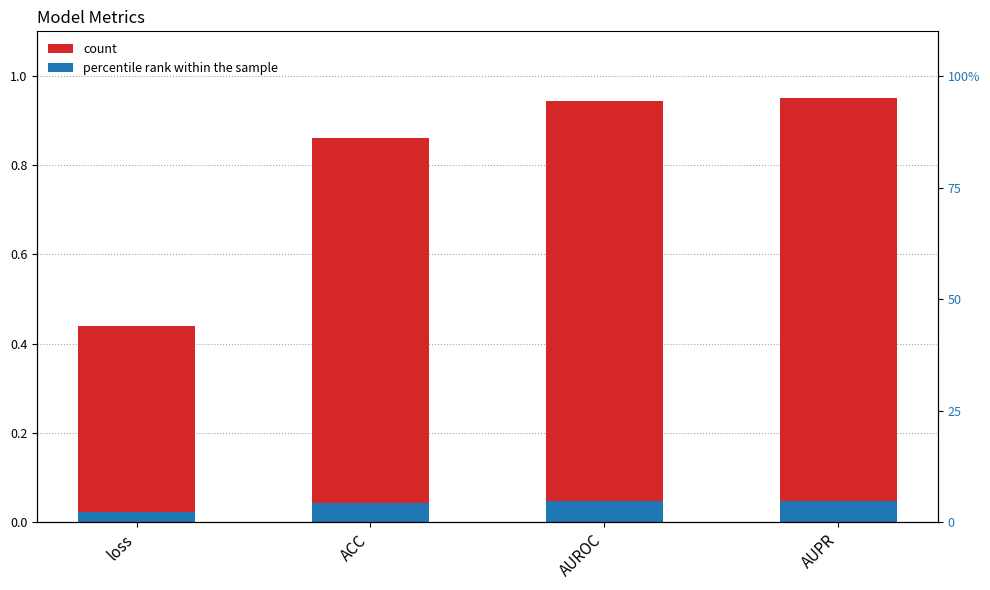

What is the label of the 3rd bar from the left?

AUROC